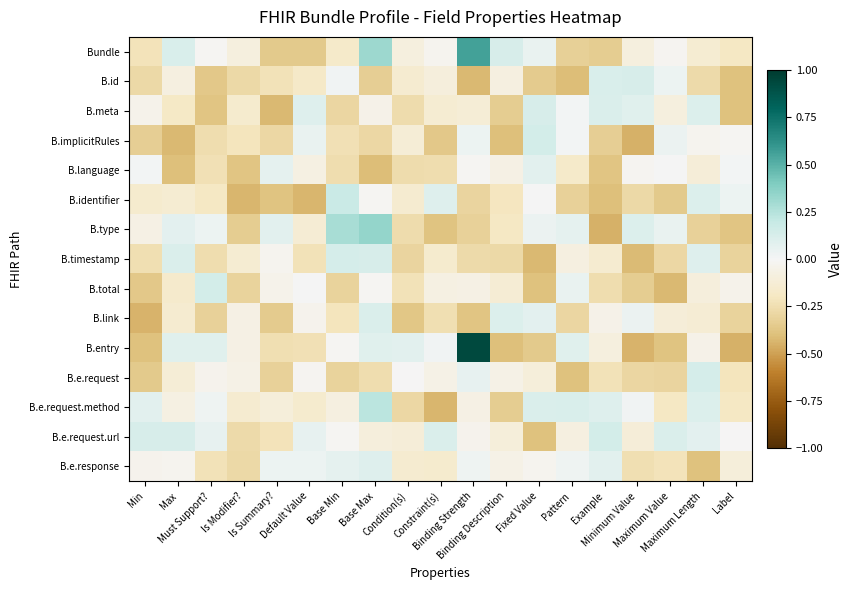

Reading left to right, transcribe all the data shown in this chart.

Bundle: Min=-0.2	Max=0.1	Must Support?=-0.0	Is Modifier?=-0.1	Is Summary?=-0.4	Default Value=-0.4	Base Min=-0.2	Base Max=0.3	Condition(s)=-0.1	Constraint(s)=-0.0	Binding Strength=0.6	Binding Description=0.1	Fixed Value=0.0	Pattern=-0.3	Example=-0.3	Minimum Value=-0.1	Maximum Value=-0.0	Maximum Length=-0.1	Label=-0.2
B.id: Min=-0.3	Max=-0.1	Must Support?=-0.4	Is Modifier?=-0.3	Is Summary?=-0.2	Default Value=-0.2	Base Min=0.0	Base Max=-0.3	Condition(s)=-0.1	Constraint(s)=-0.1	Binding Strength=-0.4	Binding Description=-0.1	Fixed Value=-0.3	Pattern=-0.4	Example=0.1	Minimum Value=0.1	Maximum Value=0.0	Maximum Length=-0.3	Label=-0.4
B.meta: Min=-0.0	Max=-0.2	Must Support?=-0.4	Is Modifier?=-0.2	Is Summary?=-0.4	Default Value=0.1	Base Min=-0.3	Base Max=-0.1	Condition(s)=-0.3	Constraint(s)=-0.1	Binding Strength=-0.1	Binding Description=-0.3	Fixed Value=0.1	Pattern=0.0	Example=0.1	Minimum Value=0.1	Maximum Value=-0.1	Maximum Length=0.1	Label=-0.4
B.implicitRules: Min=-0.3	Max=-0.4	Must Support?=-0.3	Is Modifier?=-0.2	Is Summary?=-0.3	Default Value=0.0	Base Min=-0.2	Base Max=-0.3	Condition(s)=-0.1	Constraint(s)=-0.4	Binding Strength=0.0	Binding Description=-0.4	Fixed Value=0.1	Pattern=0.0	Example=-0.3	Minimum Value=-0.4	Maximum Value=0.0	Maximum Length=-0.0	Label=-0.0
B.language: Min=0.0	Max=-0.4	Must Support?=-0.2	Is Modifier?=-0.4	Is Summary?=0.1	Default Value=-0.1	Base Min=-0.3	Base Max=-0.4	Condition(s)=-0.3	Constraint(s)=-0.3	Binding Strength=-0.0	Binding Description=-0.1	Fixed Value=0.1	Pattern=-0.2	Example=-0.4	Minimum Value=-0.0	Maximum Value=0.0	Maximum Length=-0.1	Label=0.0
B.identifier: Min=-0.2	Max=-0.1	Must Support?=-0.2	Is Modifier?=-0.4	Is Summary?=-0.4	Default Value=-0.4	Base Min=0.2	Base Max=-0.0	Condition(s)=-0.1	Constraint(s)=0.1	Binding Strength=-0.3	Binding Description=-0.2	Fixed Value=0.0	Pattern=-0.3	Example=-0.4	Minimum Value=-0.3	Maximum Value=-0.4	Maximum Length=0.1	Label=0.0
B.type: Min=-0.1	Max=0.1	Must Support?=0.0	Is Modifier?=-0.3	Is Summary?=0.1	Default Value=-0.1	Base Min=0.3	Base Max=0.3	Condition(s)=-0.3	Constraint(s)=-0.4	Binding Strength=-0.3	Binding Description=-0.2	Fixed Value=0.0	Pattern=0.1	Example=-0.4	Minimum Value=0.1	Maximum Value=0.1	Maximum Length=-0.3	Label=-0.4
B.timestamp: Min=-0.2	Max=0.1	Must Support?=-0.3	Is Modifier?=-0.1	Is Summary?=-0.0	Default Value=-0.2	Base Min=0.1	Base Max=0.1	Condition(s)=-0.3	Constraint(s)=-0.2	Binding Strength=-0.3	Binding Description=-0.3	Fixed Value=-0.4	Pattern=-0.1	Example=-0.1	Minimum Value=-0.4	Maximum Value=-0.3	Maximum Length=0.1	Label=-0.3
B.total: Min=-0.4	Max=-0.2	Must Support?=0.1	Is Modifier?=-0.3	Is Summary?=-0.0	Default Value=0.0	Base Min=-0.3	Base Max=-0.0	Condition(s)=-0.2	Constraint(s)=-0.1	Binding Strength=-0.1	Binding Description=-0.1	Fixed Value=-0.4	Pattern=0.1	Example=-0.3	Minimum Value=-0.3	Maximum Value=-0.4	Maximum Length=-0.1	Label=-0.0
B.link: Min=-0.4	Max=-0.1	Must Support?=-0.3	Is Modifier?=-0.1	Is Summary?=-0.3	Default Value=-0.0	Base Min=-0.2	Base Max=0.1	Condition(s)=-0.4	Constraint(s)=-0.2	Binding Strength=-0.4	Binding Description=0.1	Fixed Value=0.1	Pattern=-0.3	Example=-0.1	Minimum Value=0.0	Maximum Value=-0.1	Maximum Length=-0.1	Label=-0.3
B.entry: Min=-0.4	Max=0.1	Must Support?=0.1	Is Modifier?=-0.1	Is Summary?=-0.2	Default Value=-0.2	Base Min=-0.0	Base Max=0.1	Condition(s)=0.1	Constraint(s)=0.0	Binding Strength=0.9	Binding Description=-0.4	Fixed Value=-0.4	Pattern=0.1	Example=-0.1	Minimum Value=-0.4	Maximum Value=-0.4	Maximum Length=-0.1	Label=-0.4
B.e.request: Min=-0.4	Max=-0.1	Must Support?=-0.0	Is Modifier?=-0.1	Is Summary?=-0.3	Default Value=-0.0	Base Min=-0.3	Base Max=-0.3	Condition(s)=-0.0	Constraint(s)=-0.1	Binding Strength=0.1	Binding Description=-0.1	Fixed Value=-0.1	Pattern=-0.4	Example=-0.2	Minimum Value=-0.3	Maximum Value=-0.3	Maximum Length=0.1	Label=-0.2
B.e.request.method: Min=0.1	Max=-0.1	Must Support?=0.0	Is Modifier?=-0.1	Is Summary?=-0.1	Default Value=-0.2	Base Min=-0.1	Base Max=0.2	Condition(s)=-0.3	Constraint(s)=-0.4	Binding Strength=-0.1	Binding Description=-0.3	Fixed Value=0.1	Pattern=0.1	Example=0.1	Minimum Value=0.0	Maximum Value=-0.2	Maximum Length=0.1	Label=-0.2
B.e.request.url: Min=0.1	Max=0.1	Must Support?=0.1	Is Modifier?=-0.3	Is Summary?=-0.2	Default Value=0.1	Base Min=-0.0	Base Max=-0.1	Condition(s)=-0.1	Constraint(s)=0.1	Binding Strength=-0.0	Binding Description=-0.1	Fixed Value=-0.4	Pattern=-0.1	Example=0.1	Minimum Value=-0.1	Maximum Value=0.1	Maximum Length=0.1	Label=-0.0
B.e.response: Min=-0.0	Max=-0.0	Must Support?=-0.2	Is Modifier?=-0.3	Is Summary?=0.0	Default Value=0.0	Base Min=0.1	Base Max=0.1	Condition(s)=-0.1	Constraint(s)=-0.1	Binding Strength=0.0	Binding Description=-0.1	Fixed Value=-0.0	Pattern=0.0	Example=0.1	Minimum Value=-0.2	Maximum Value=-0.2	Maximum Length=-0.4	Label=-0.1